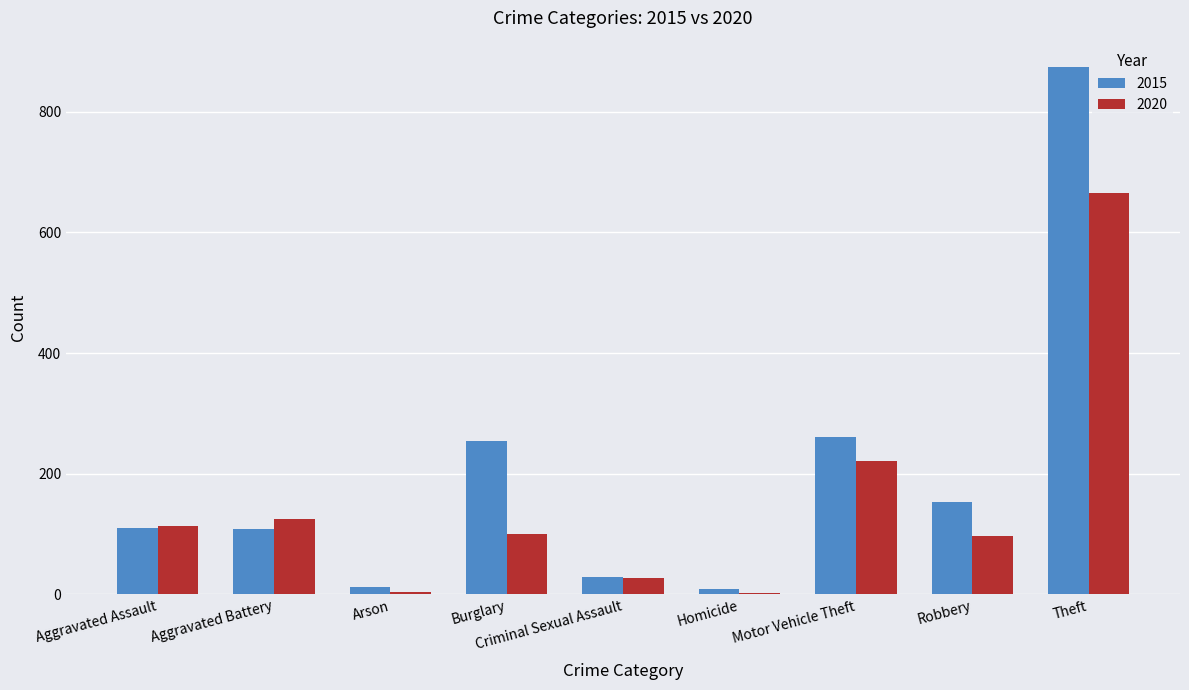

What is the sum of all 2020 values?

1355